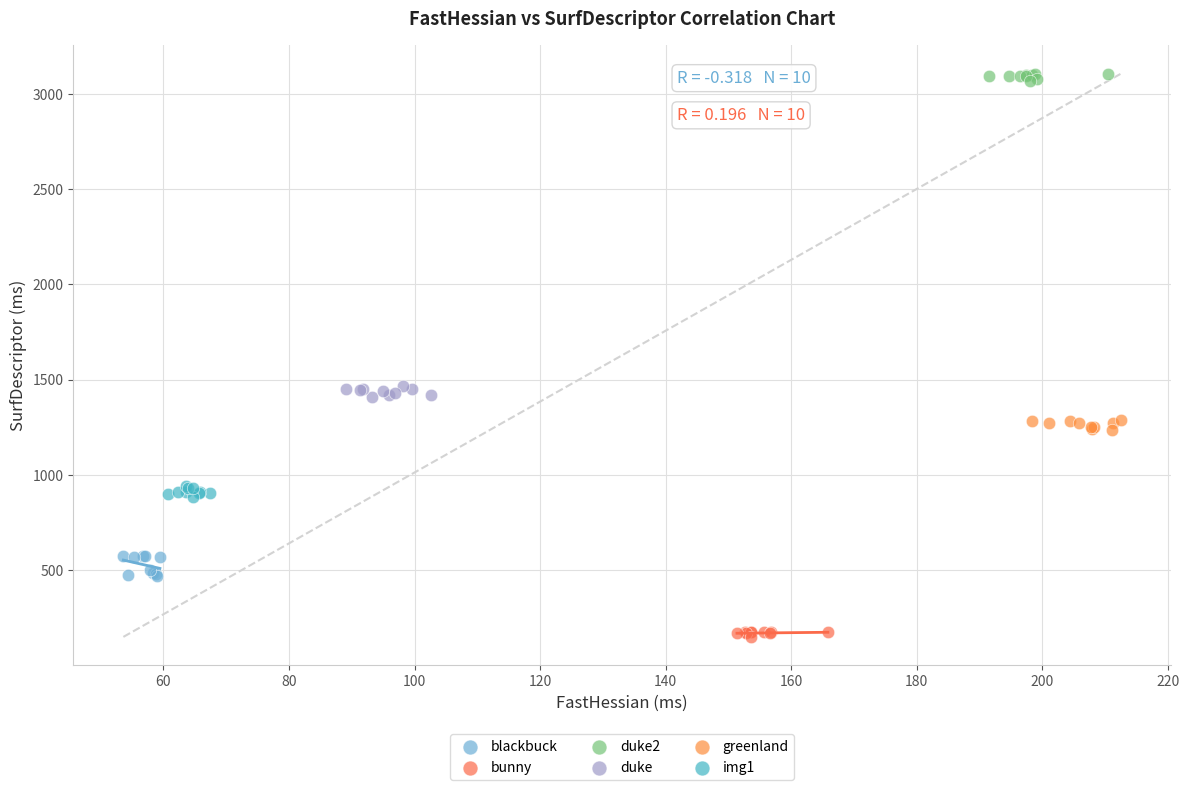

Which series reaches the maximum Y coordinate?

duke2